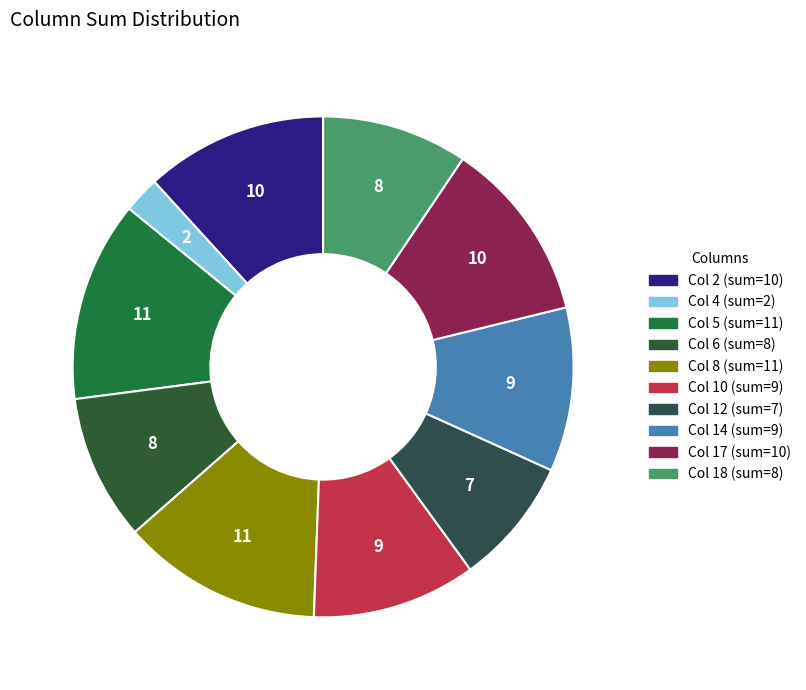

Is there any slice that represents more than half of the pie?

No